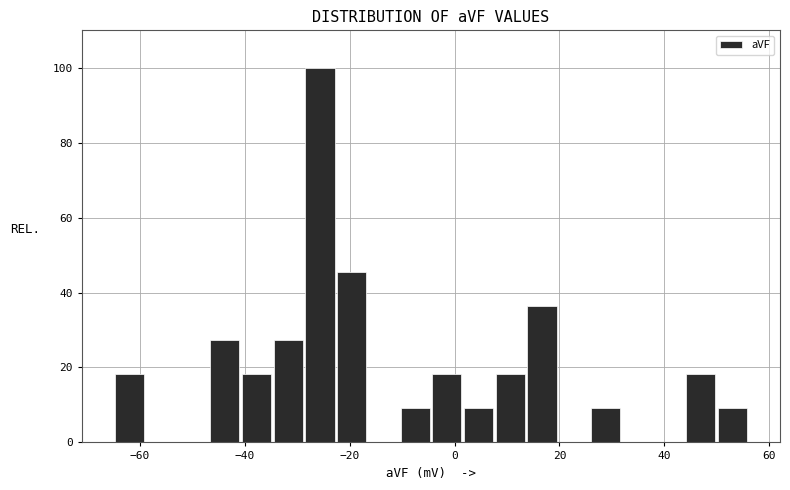

Around what value on the x-axis is the tallest bar? Give the approximate position of its centre, as read against the axis.

-26